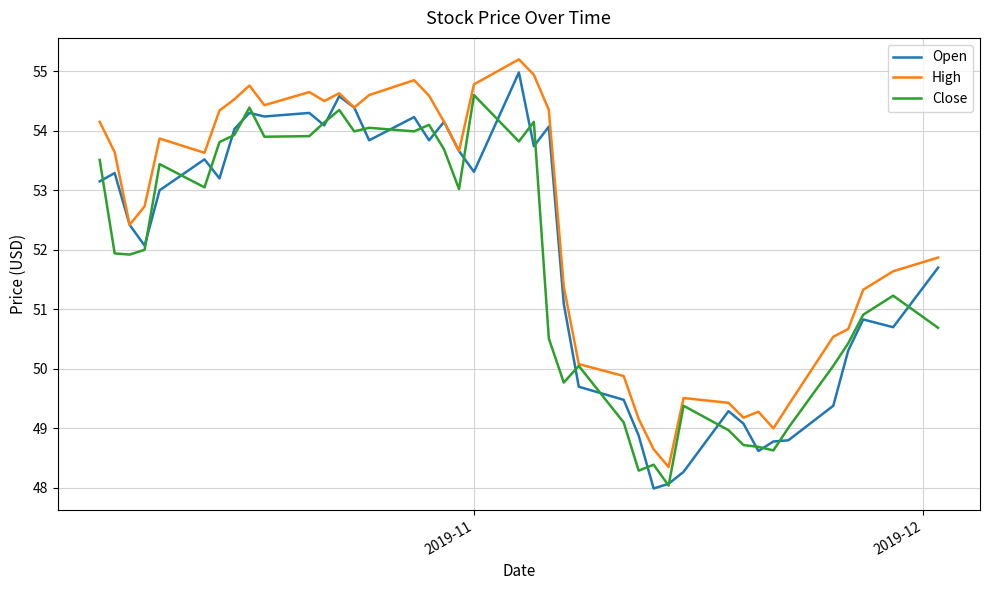

What is the lowest value of the Open series?

48.0